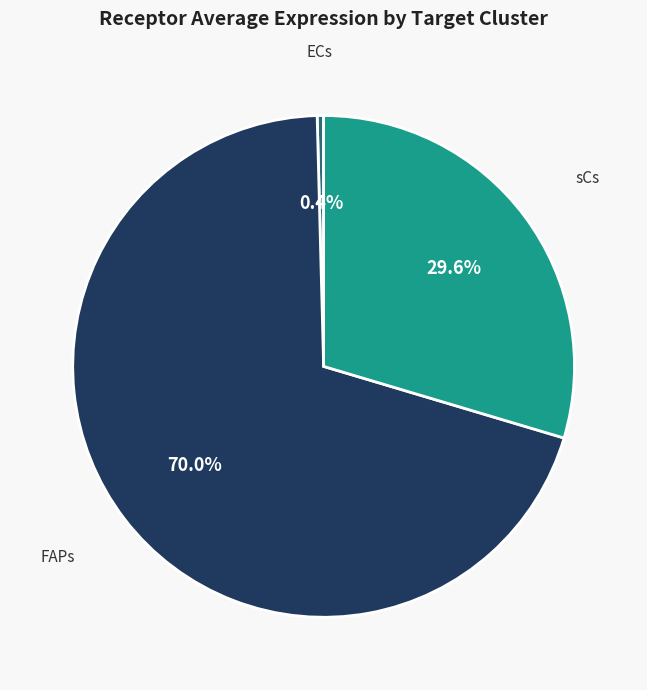

Which slice represents more than half of the pie?

FAPs